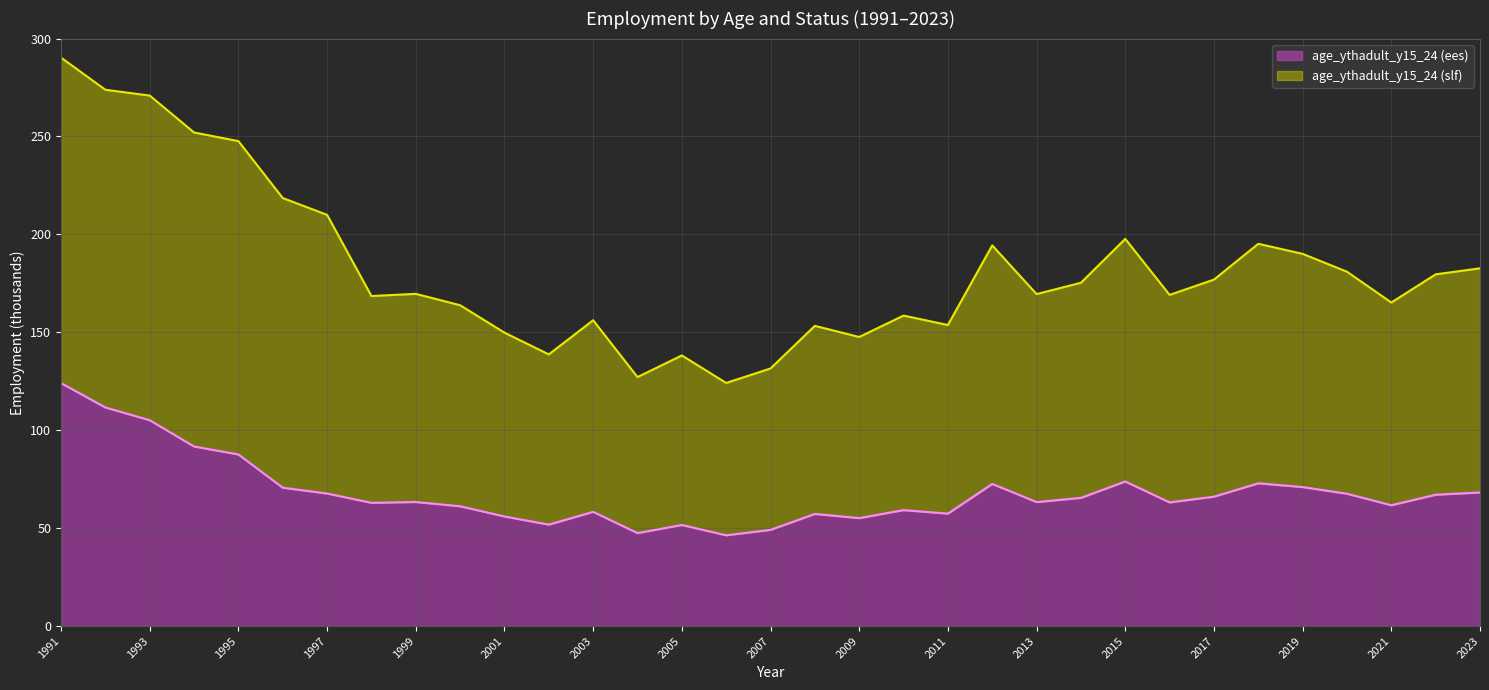

Approximately how many times larger is the value at 1995 compared to 2010?

1.5